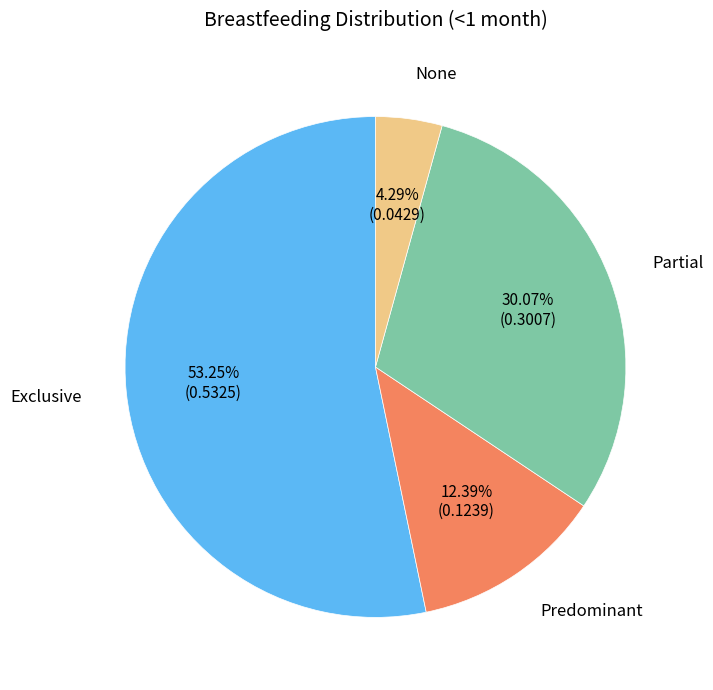

Which slice is the largest?

Exclusive